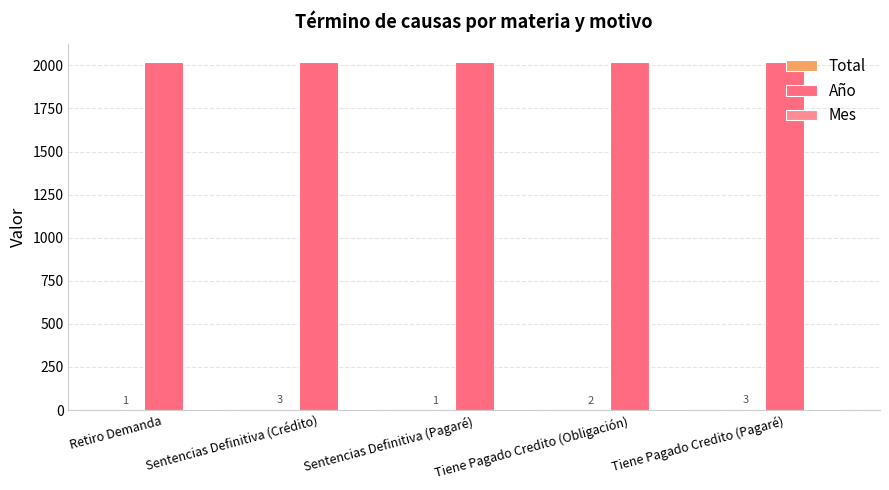

What is the value of the Año bar at the 1st from the left?

2021